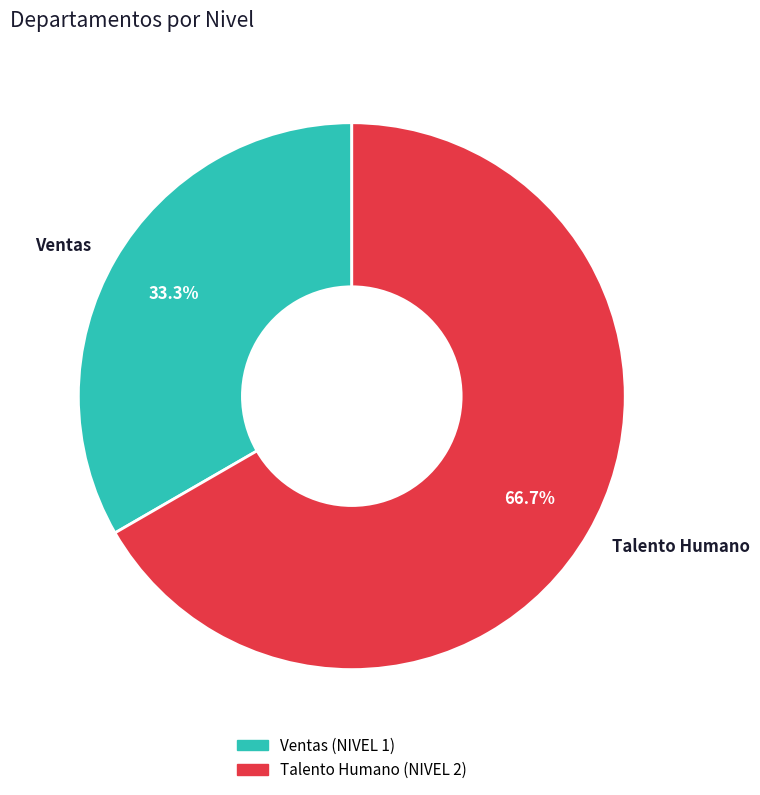

What is the total percentage of Ventas and Talento Humano?

100.0%